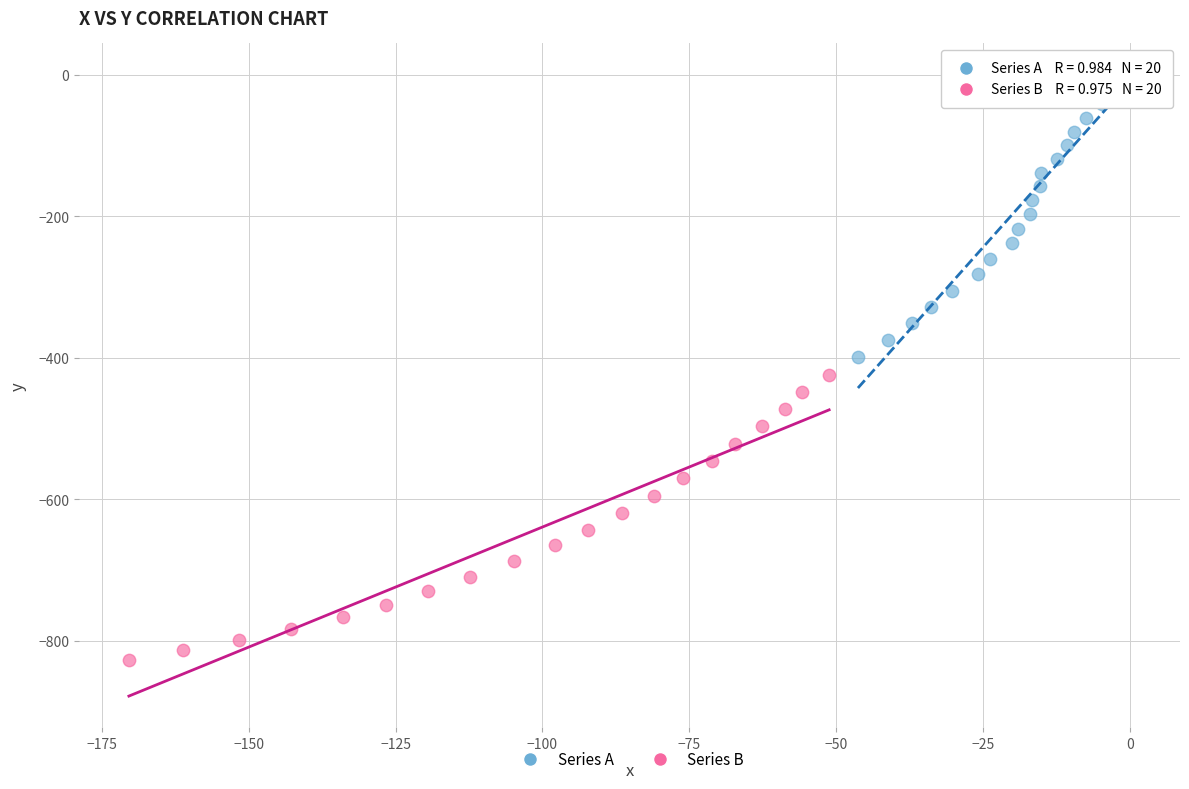

Which series reaches the maximum Y coordinate?

Series A